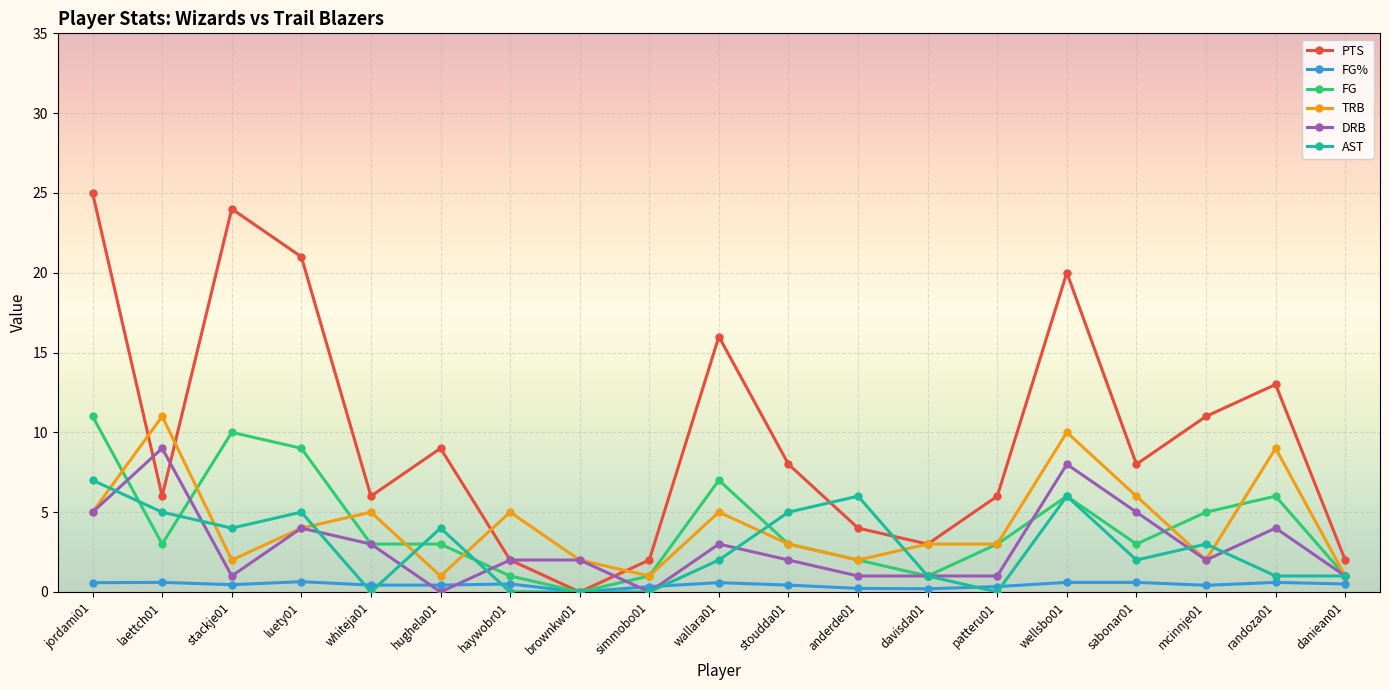

At which category does DRB reach its first local peak?

laettch01